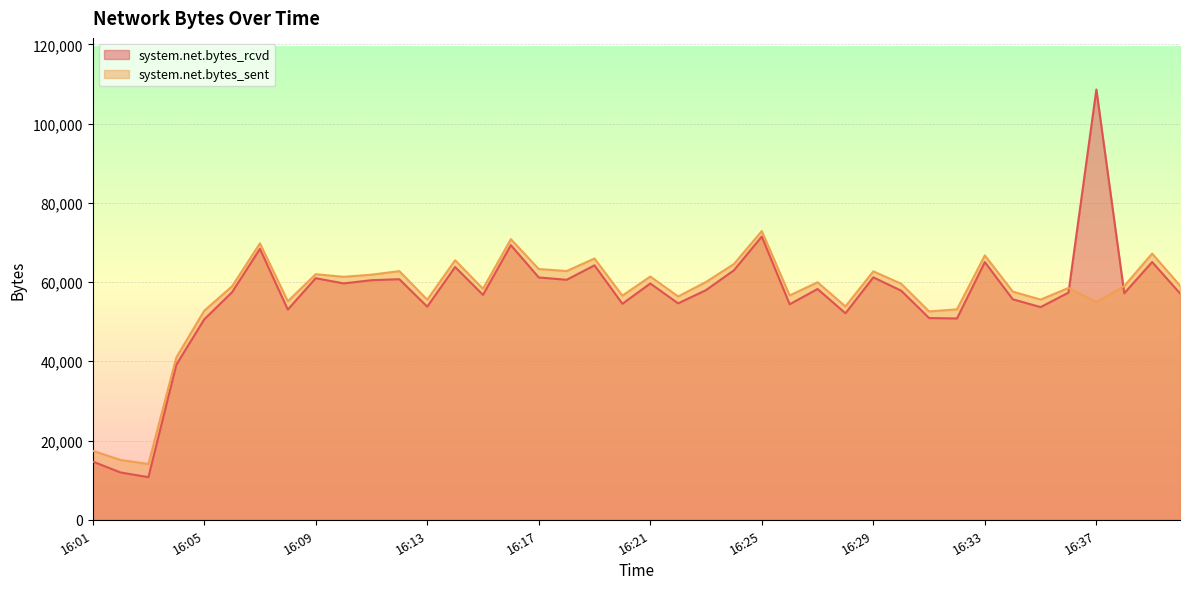

Rank the series by their average value, from lowest to highest.

system.net.bytes_rcvd, system.net.bytes_sent